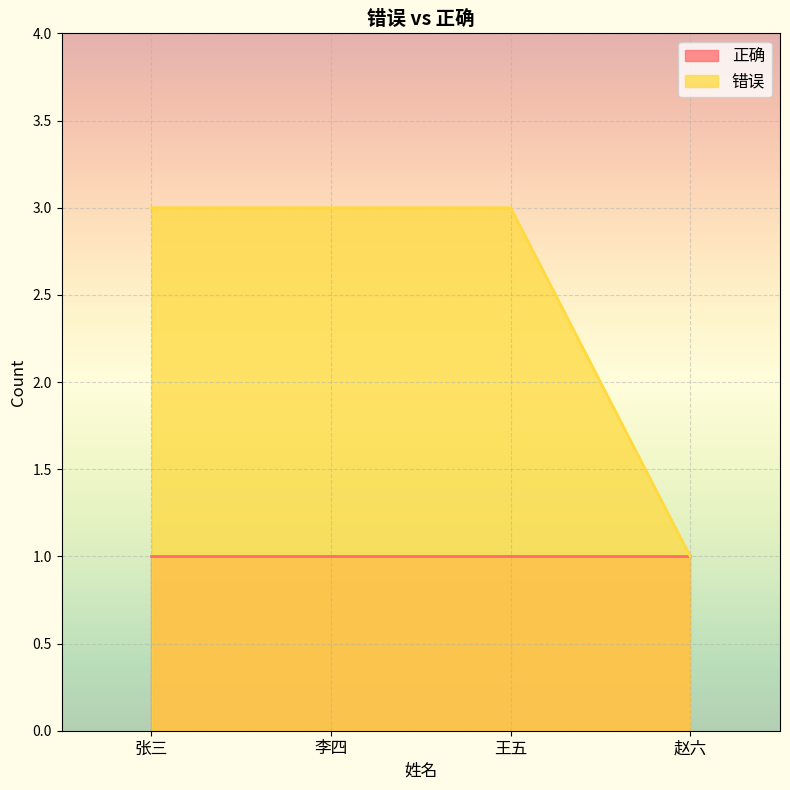

List the labels in order of value, largest first.

张三, 李四, 王五, 赵六